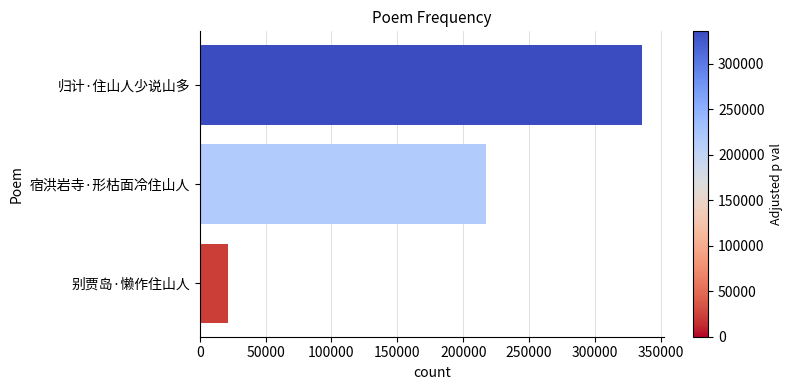

Between 别贾岛·懒作住山人 and 宿洪岩寺·形枯面冷住山人, which is larger?

宿洪岩寺·形枯面冷住山人